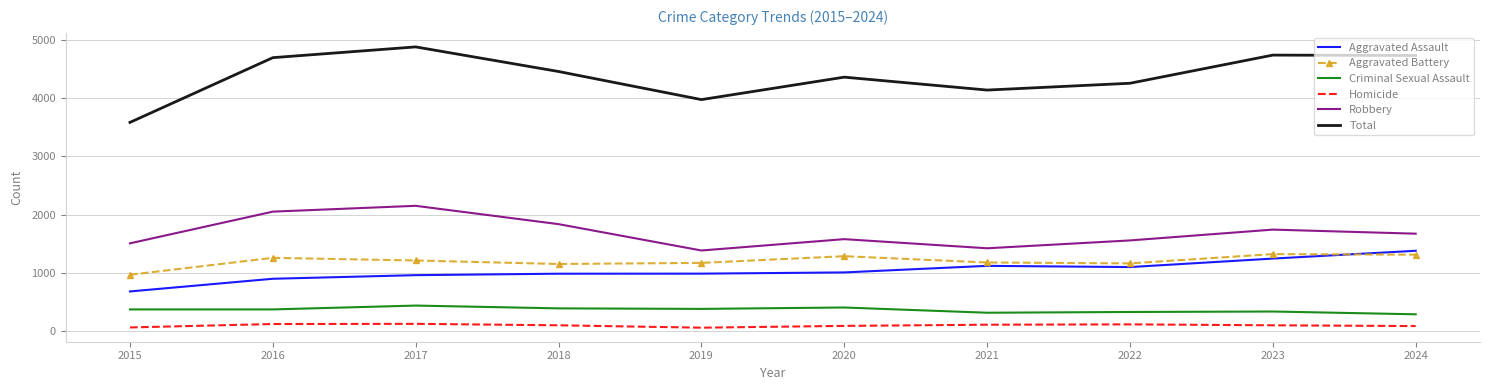

What is the maximum value shown in the chart?

4884